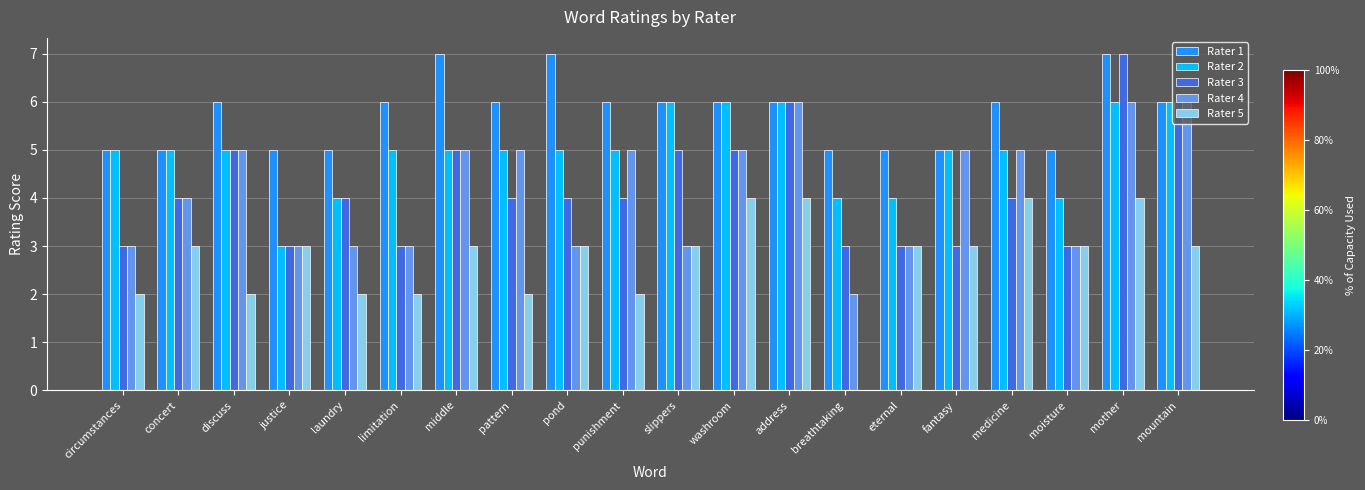

Is it true that Rater 4 equals 2 at eternal?

False